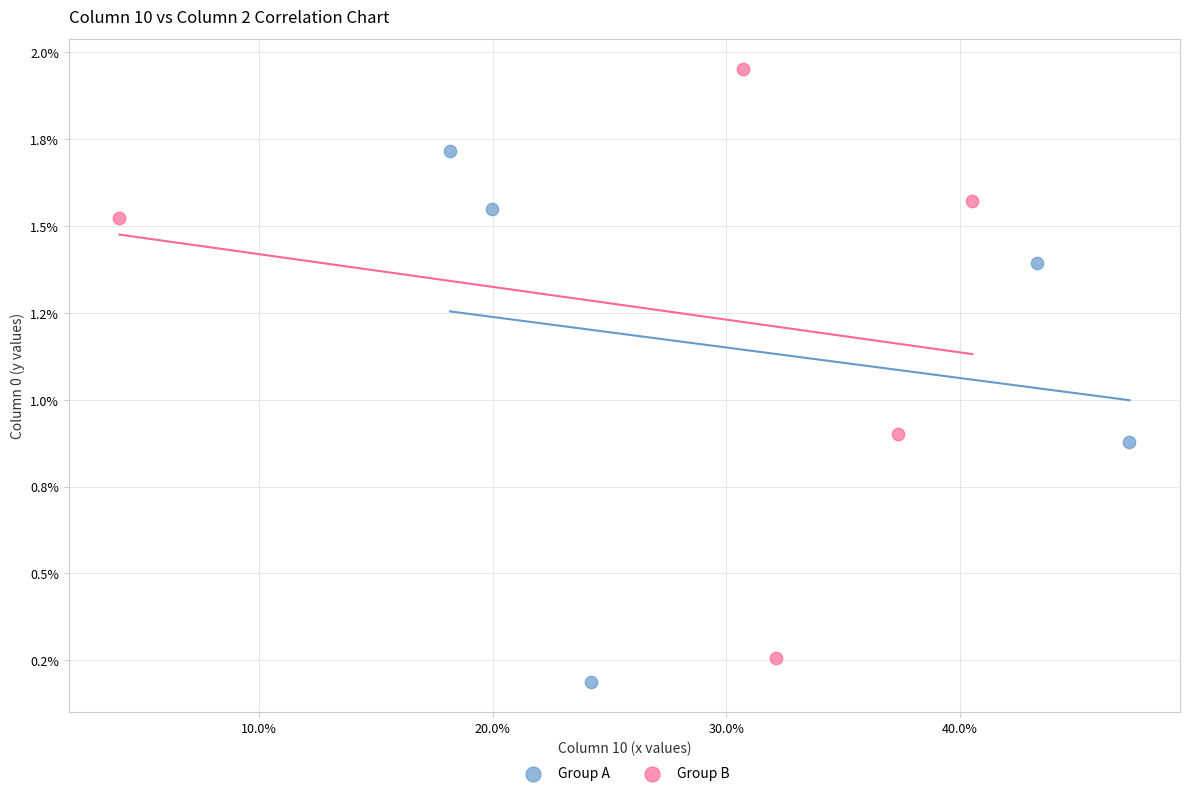

What are all the series names shown in the legend?

Group A, Group B